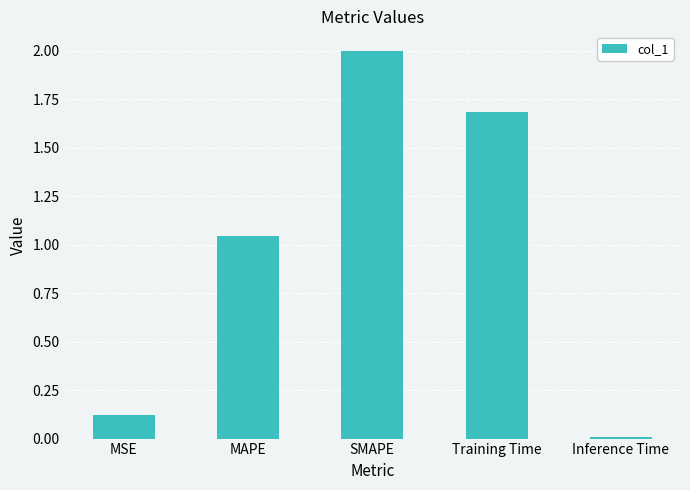

What is the label of the 1st bar from the right?

Inference Time